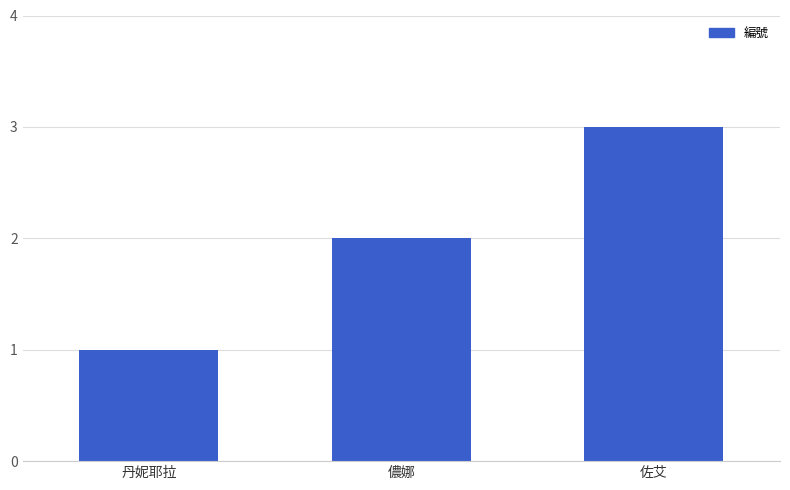

Which label corresponds to the largest value in the chart?

佐艾